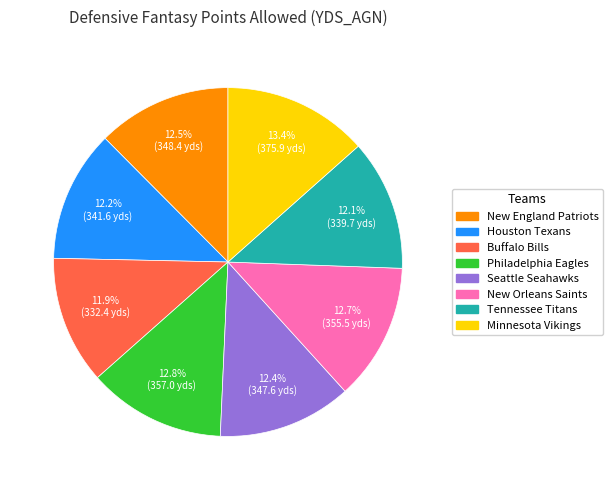

Is the sum of Buffalo Bills and Houston Texans greater than half?

No